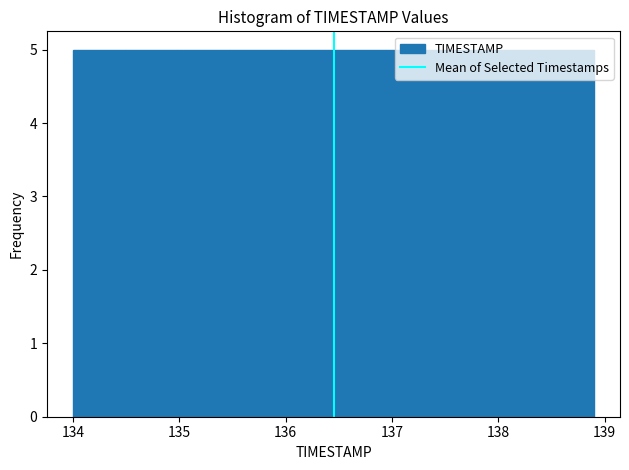

Reading left to right, list every bar in this chart as the range it spans on the x-axis followed by its height. Neither the bar edges nor the heights are printed on the chart, so give them approximately, as read against the axes.

134.00 to 134.49: 5
134.49 to 134.98: 5
134.98 to 135.47: 5
135.47 to 135.96: 5
135.96 to 136.45: 5
136.45 to 136.94: 5
136.94 to 137.43: 5
137.43 to 137.92: 5
137.92 to 138.41: 5
138.41 to 138.90: 5